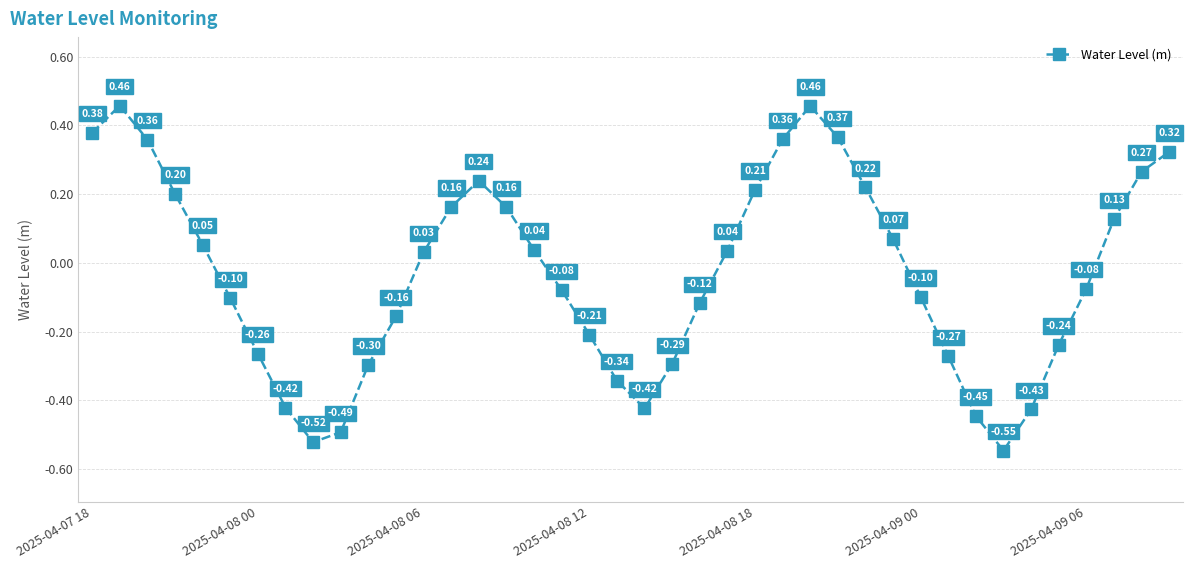

How many categories are shown in the chart?

40